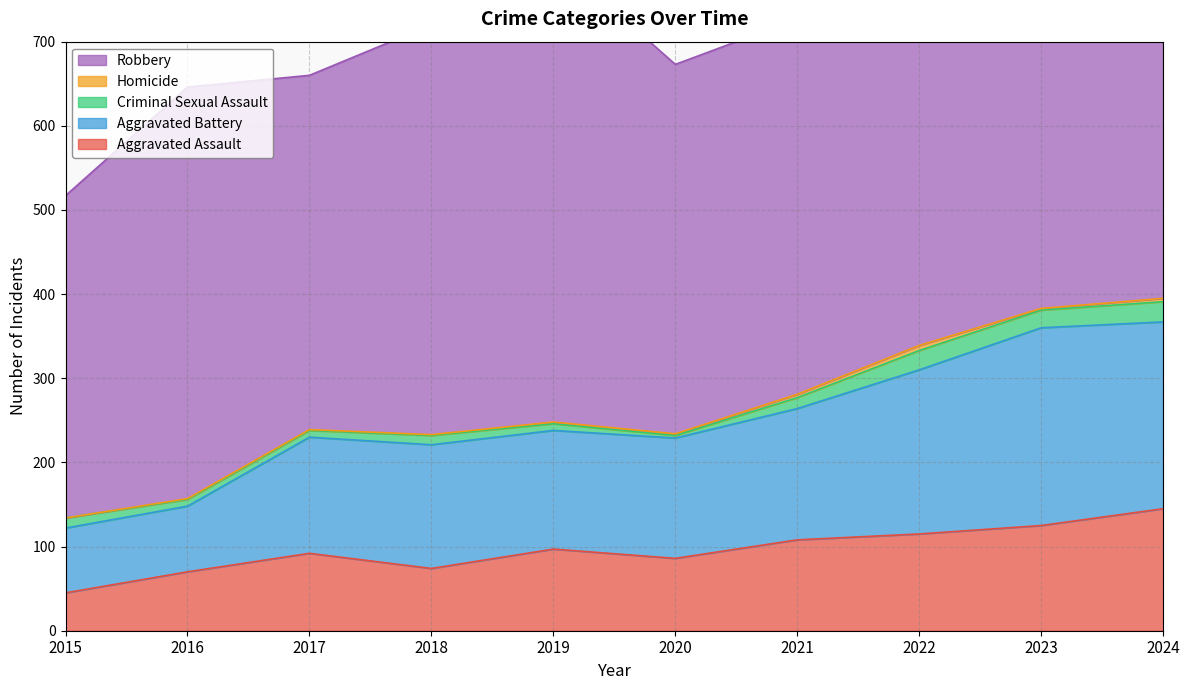

True or false: Criminal Sexual Assault and Aggravated Battery intersect in this chart.

False